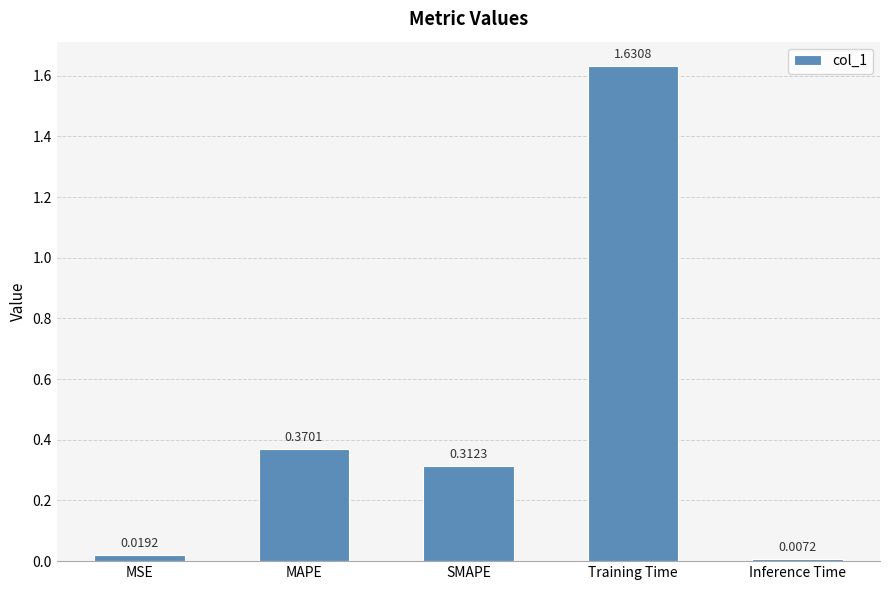

Rank the categories by value from lowest to highest.

Inference Time, MSE, SMAPE, MAPE, Training Time